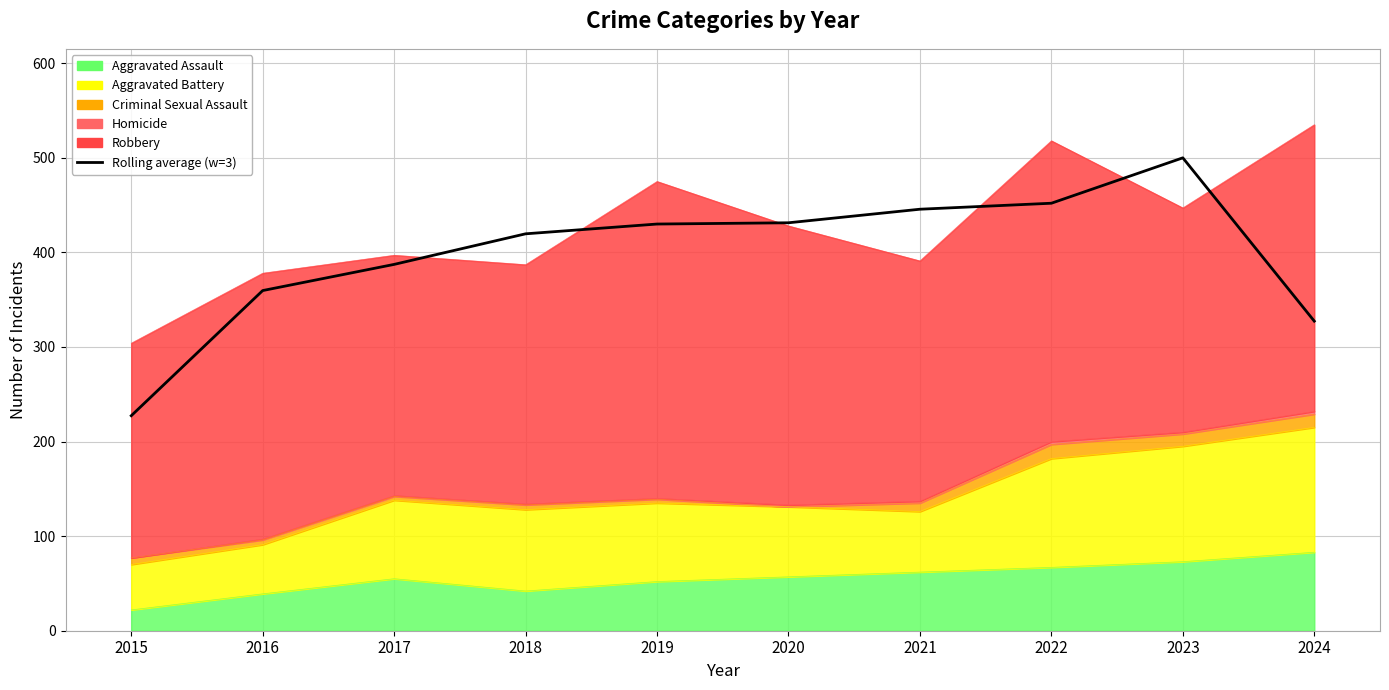

How many data points are less than 430?

5